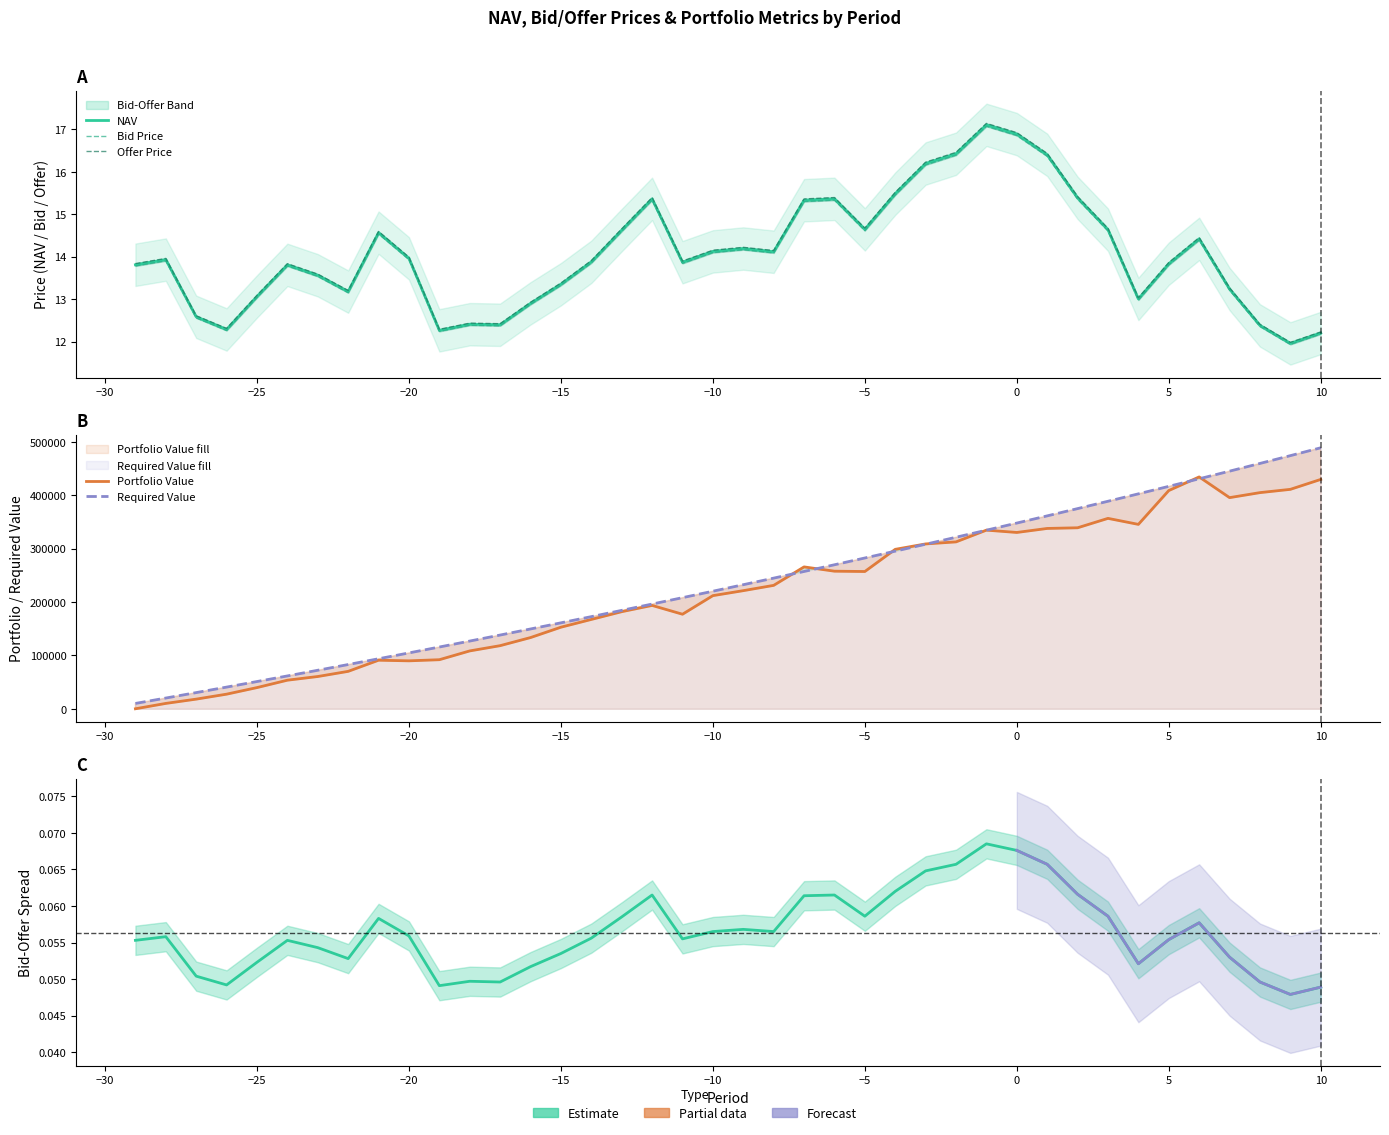

True or false: Required Value has more than 1 points higher than both neighbors.

False